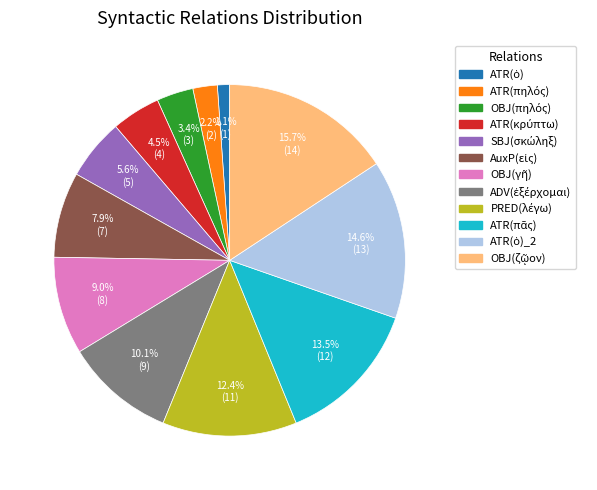

Is there a majority slice in this chart?

No